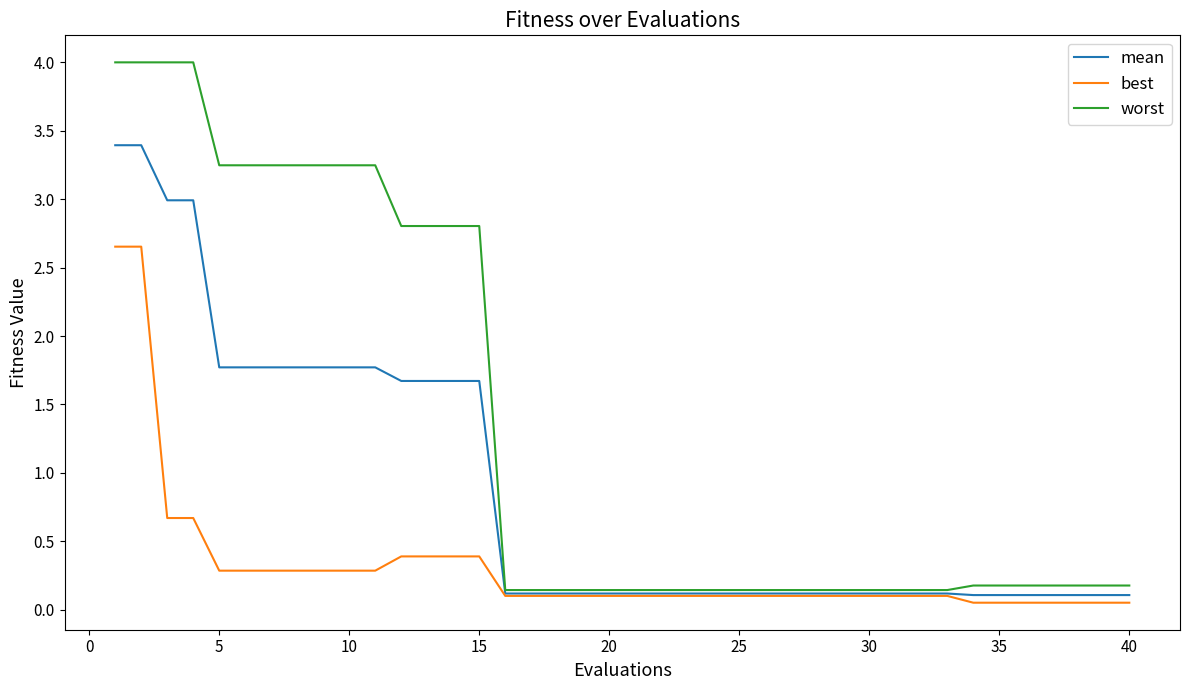

Which series has the largest total across all categories?

worst